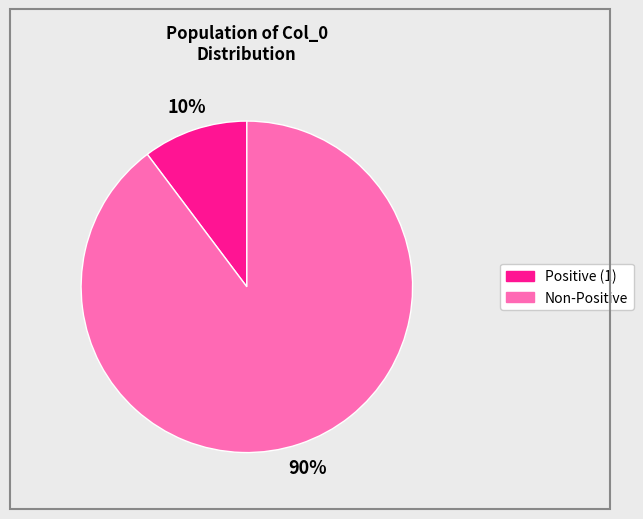

To the nearest percent, what is the average slice percentage?

50%